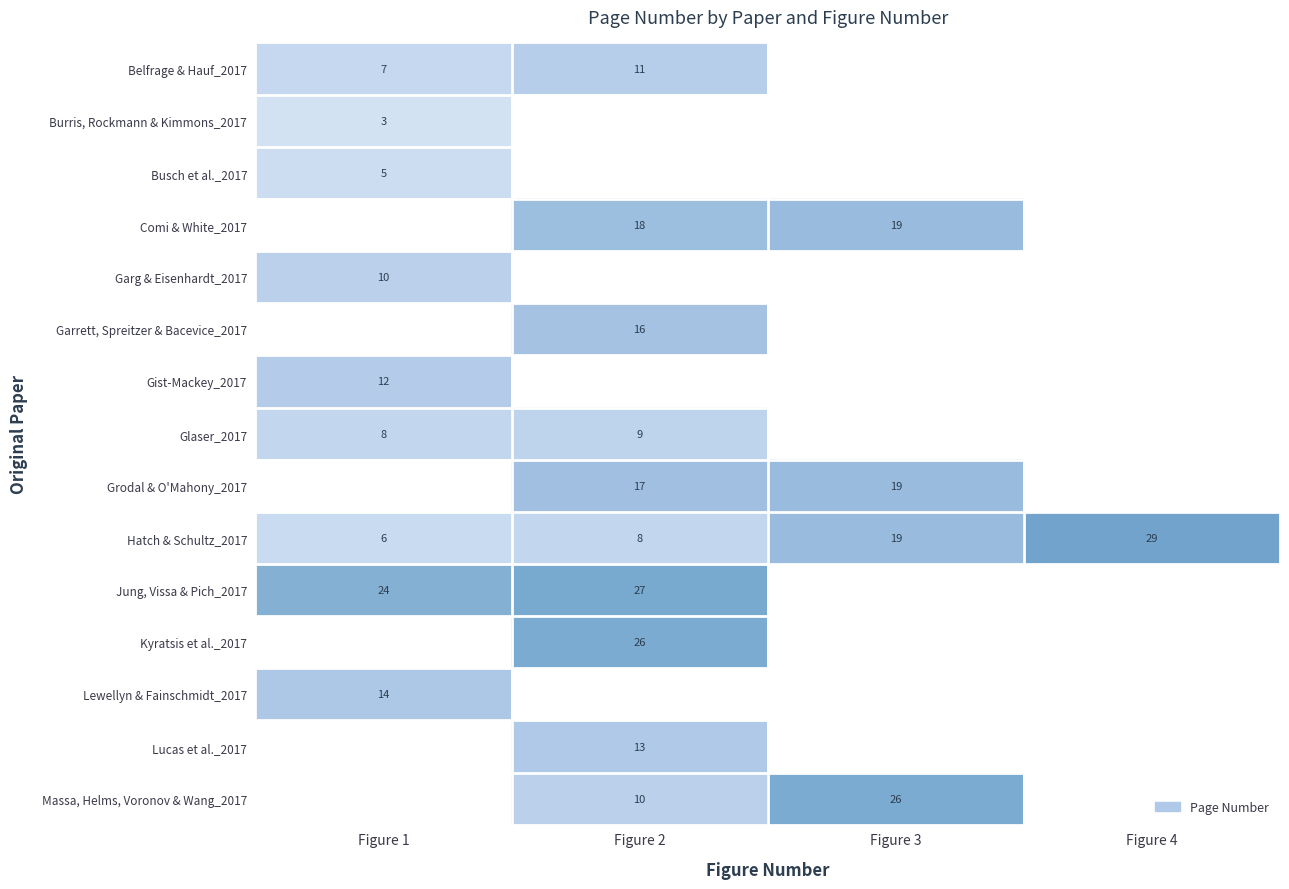

How many distinct data groups are displayed?

15